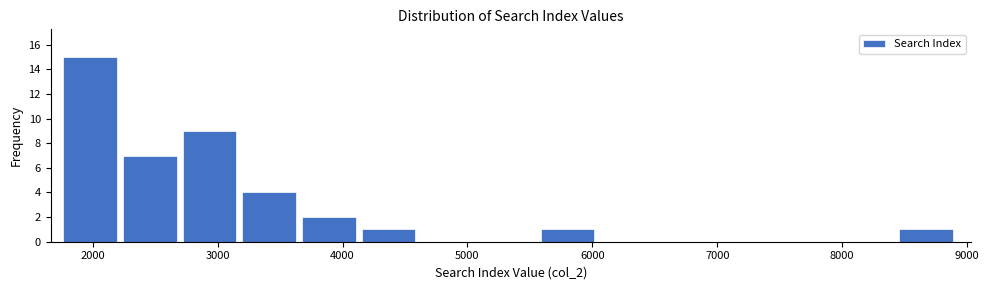

Reading left to right, transcribe this chart: for each bar, give the range it covers on the x-axis and its height. Neither the bar edges nor the heights are printed on the chart, so give them approximately, as read against the axes.

1800 to 2200: 15
2200 to 2700: 7
2700 to 3200: 9
3200 to 3700: 4
3700 to 4200: 2
4200 to 4600: 1
4600 to 5100: 0
5100 to 5600: 0
5600 to 6100: 1
6100 to 6500: 0
6500 to 7000: 0
7000 to 7500: 0
7500 to 8000: 0
8000 to 8500: 0
8500 to 8900: 1